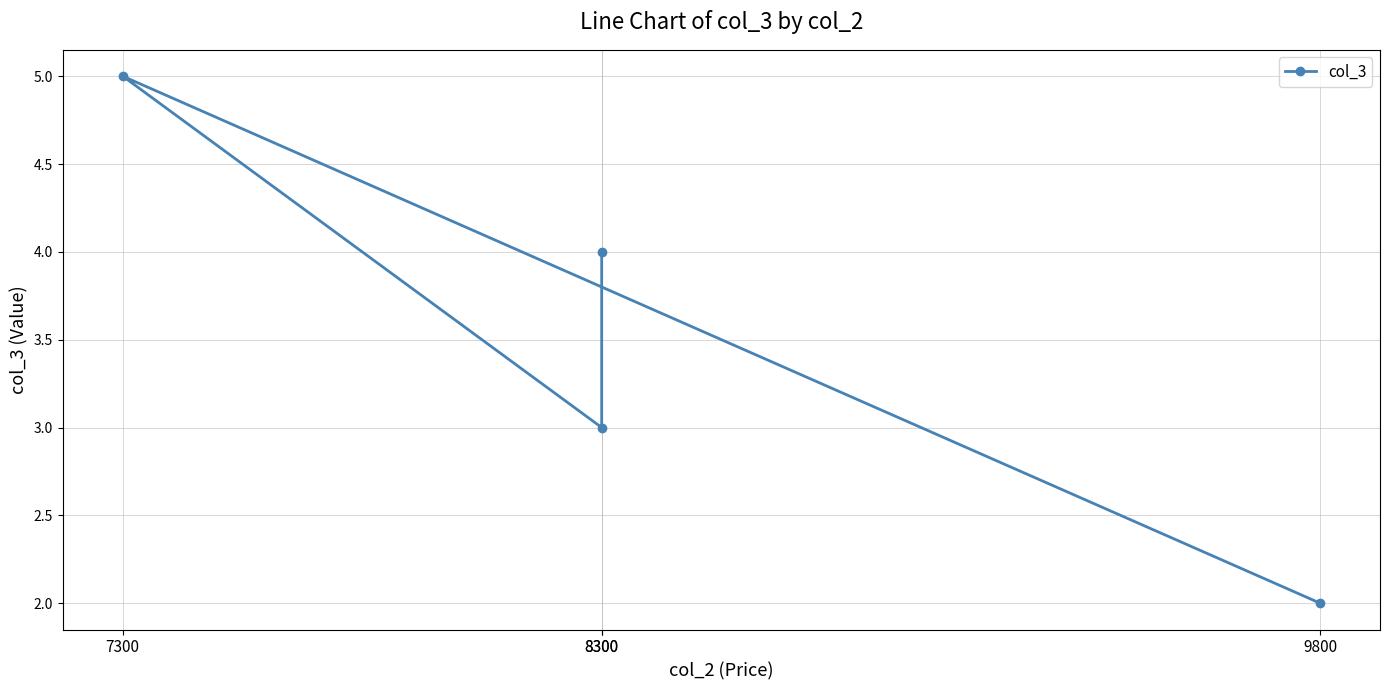

What is the ratio of the value at 7300 to the value at 8300?

1.7